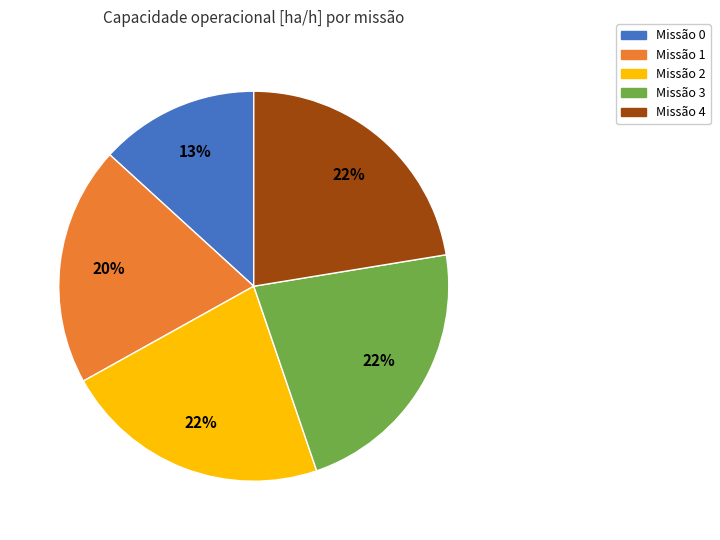

Combined, do Missão 3 and Missão 2 account for over 50%?

No